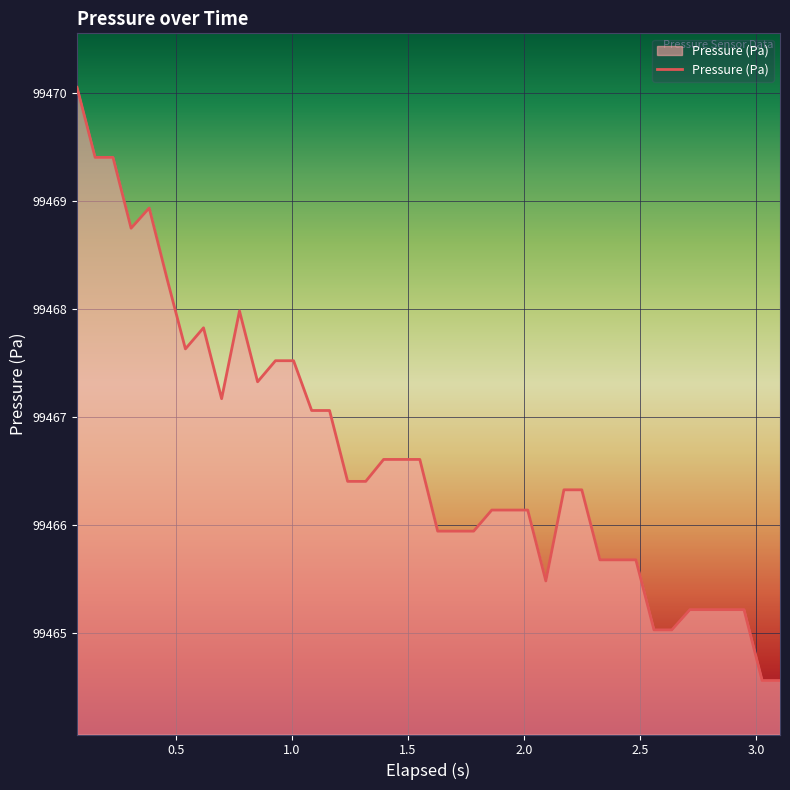

How many lines are shown in the chart?

1